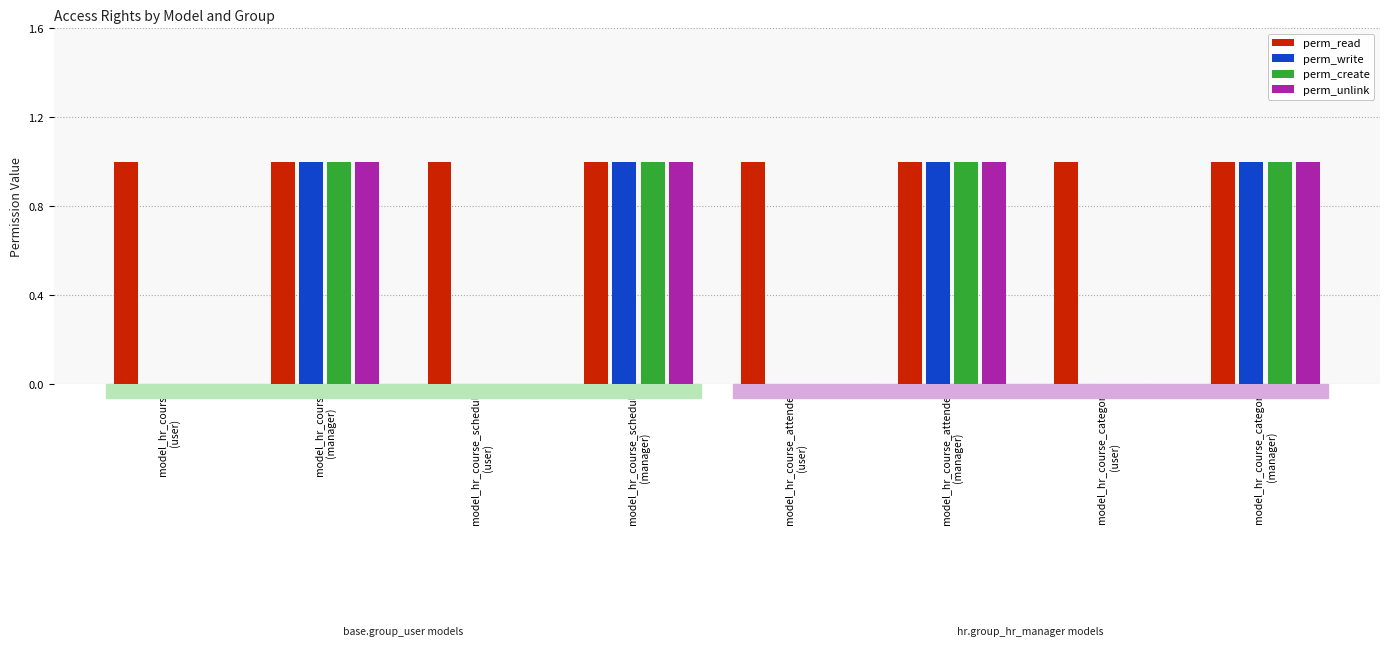

What is the sum of all perm_read values?

8